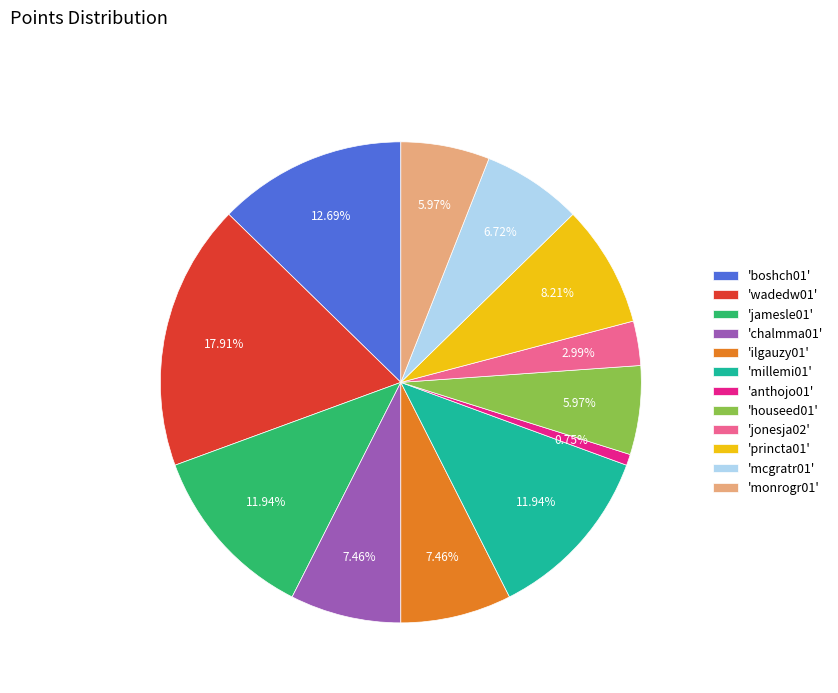

Is there a majority slice in this chart?

No